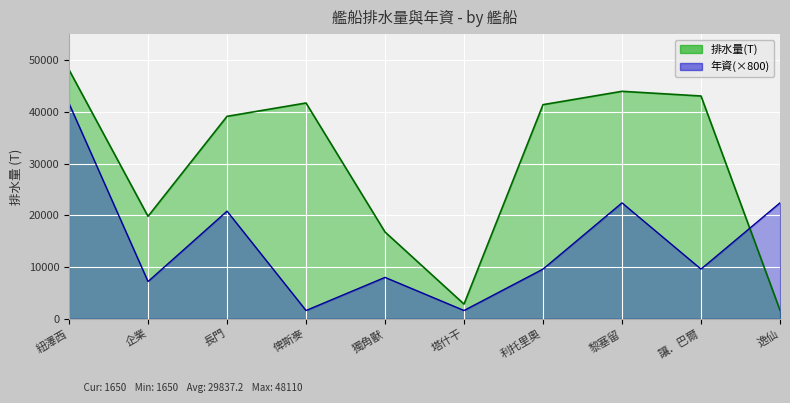

What is the greatest value displayed?

48110